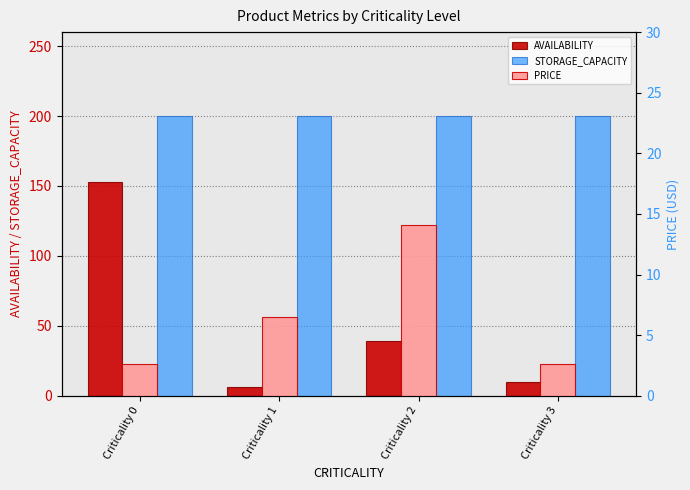

Which series has the widest spread of values?

AVAILABILITY